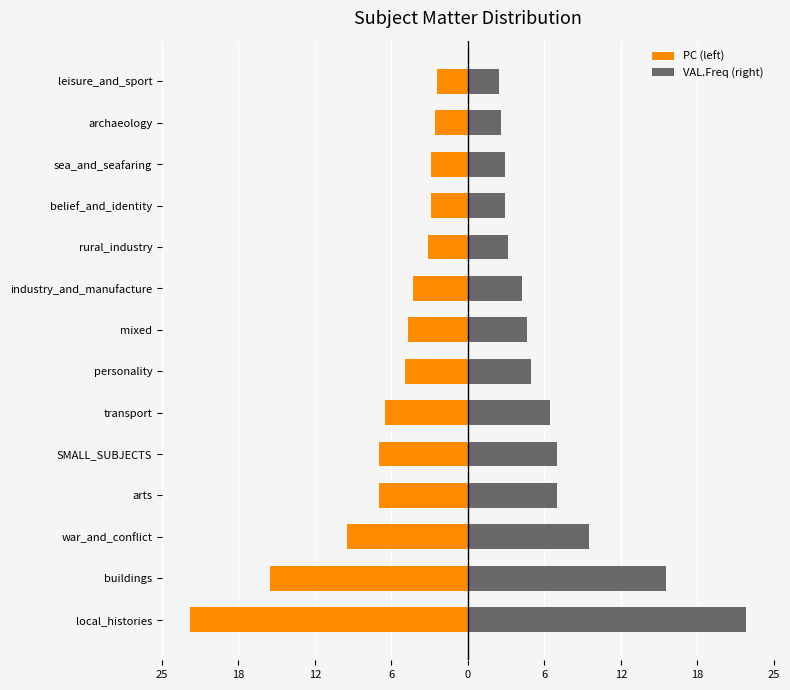

Reading left to right, list all the values displayed in this chart.

PC (left): -22.9	-16.4	-10.0	-7.3	-7.3	-6.8	-5.2	-4.9	-4.5	-3.3	-3.1	-3.1	-2.7	-2.5
VAL.Freq (right): 22.9	16.4	10.0	7.3	7.3	6.8	5.2	4.9	4.5	3.3	3.1	3.1	2.7	2.5